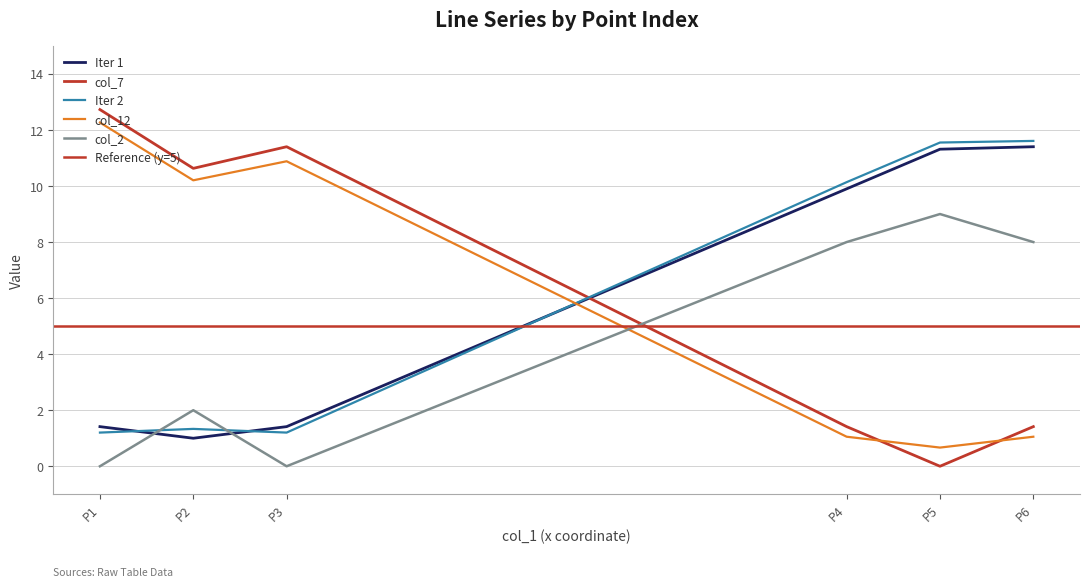

Does the chart display data point markers on the line(s)?

No